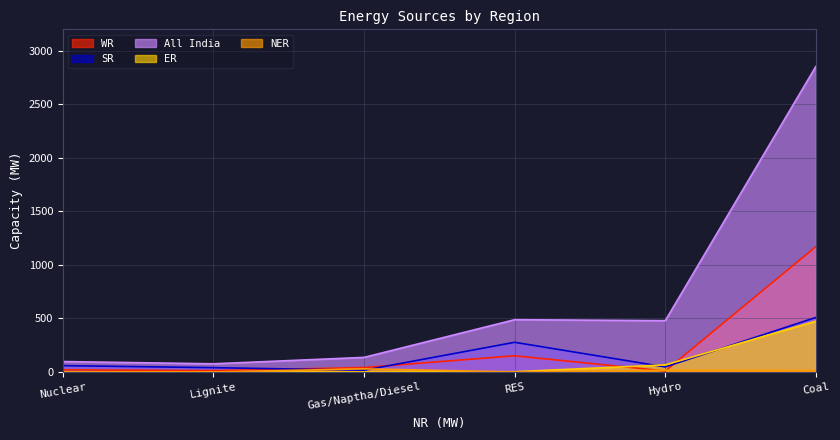

How many lines are shown in the chart?

5